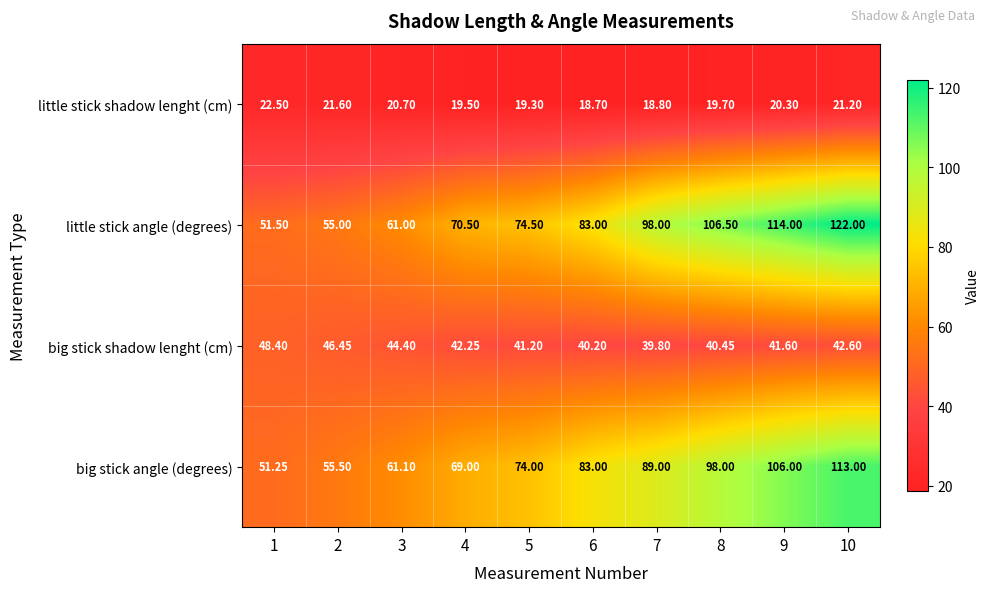

Between 2 and 8, which series saw the biggest shift?

little stick angle (degrees)